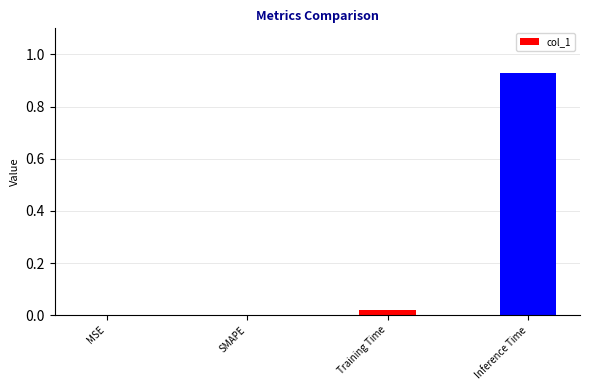

Which label corresponds to the largest value in the chart?

Inference Time